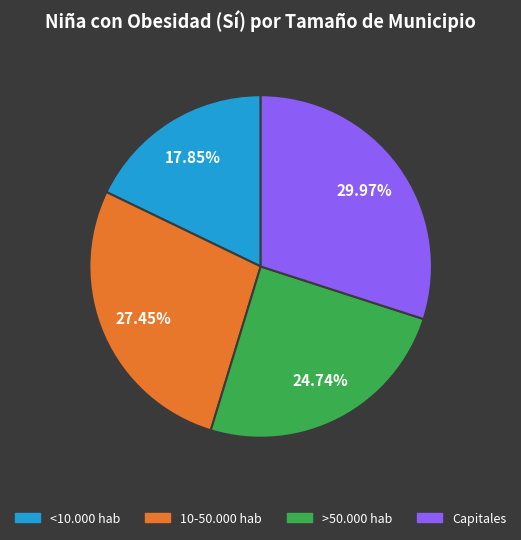

What percentage is the <10.000 hab slice, to the nearest percent?

18%